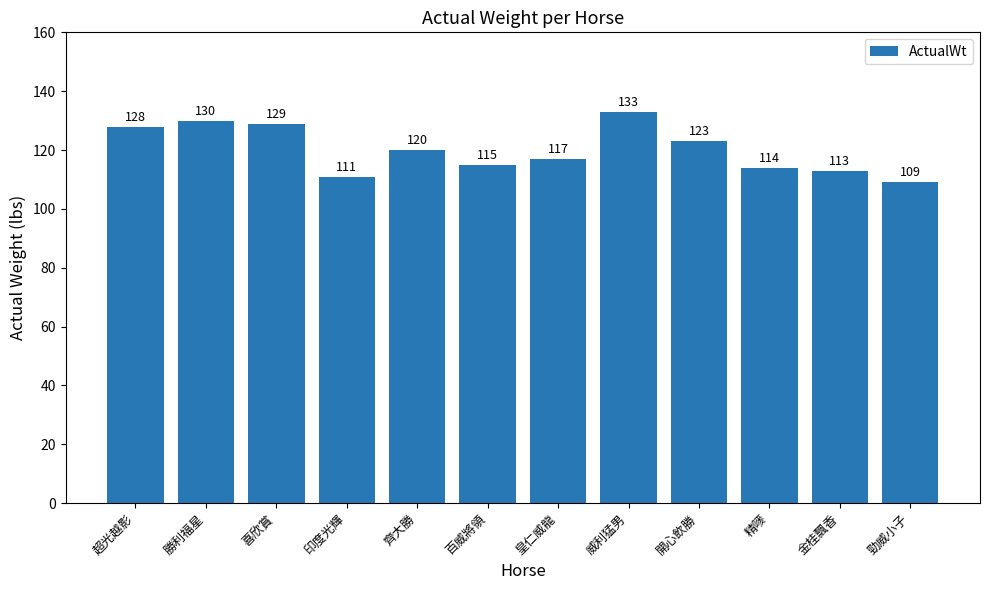

What is the ratio of the value at 皇仁威龍 to the value at 超光越影?

0.9